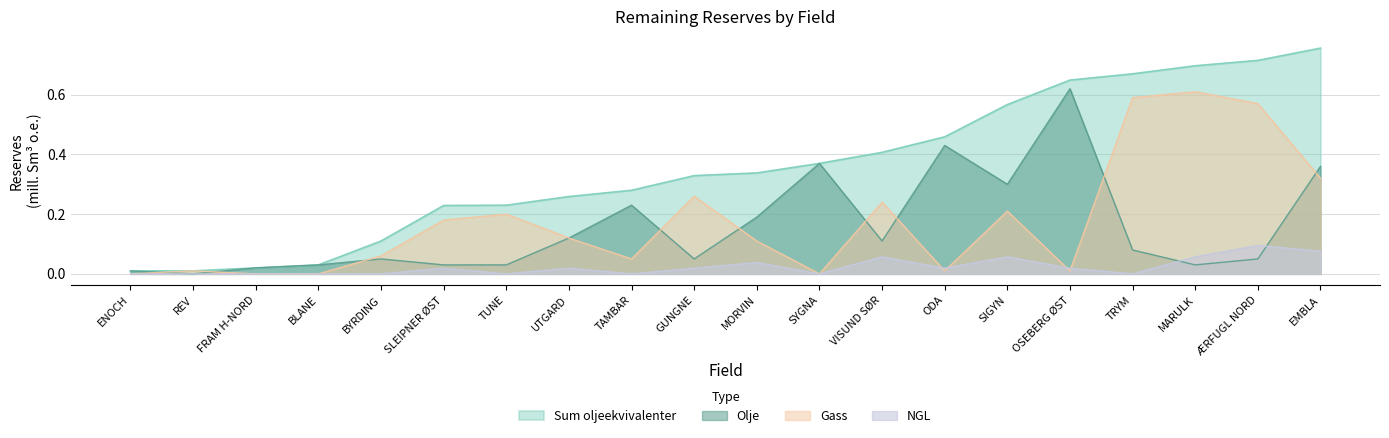

True or false: Gass and Olje intersect in this chart.

True